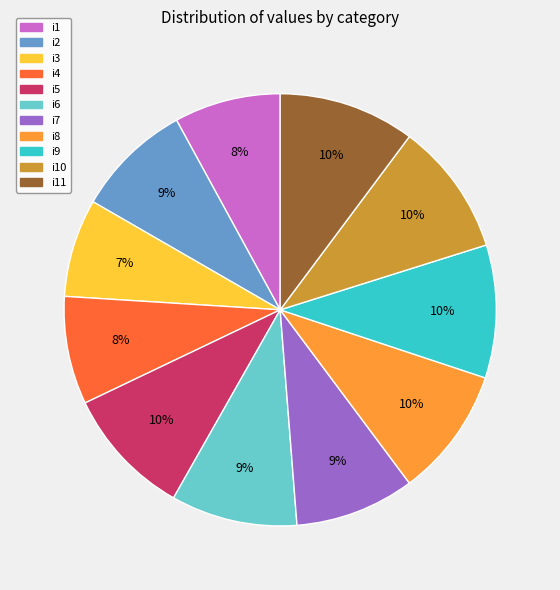

Count the number of slices in the pie.

11